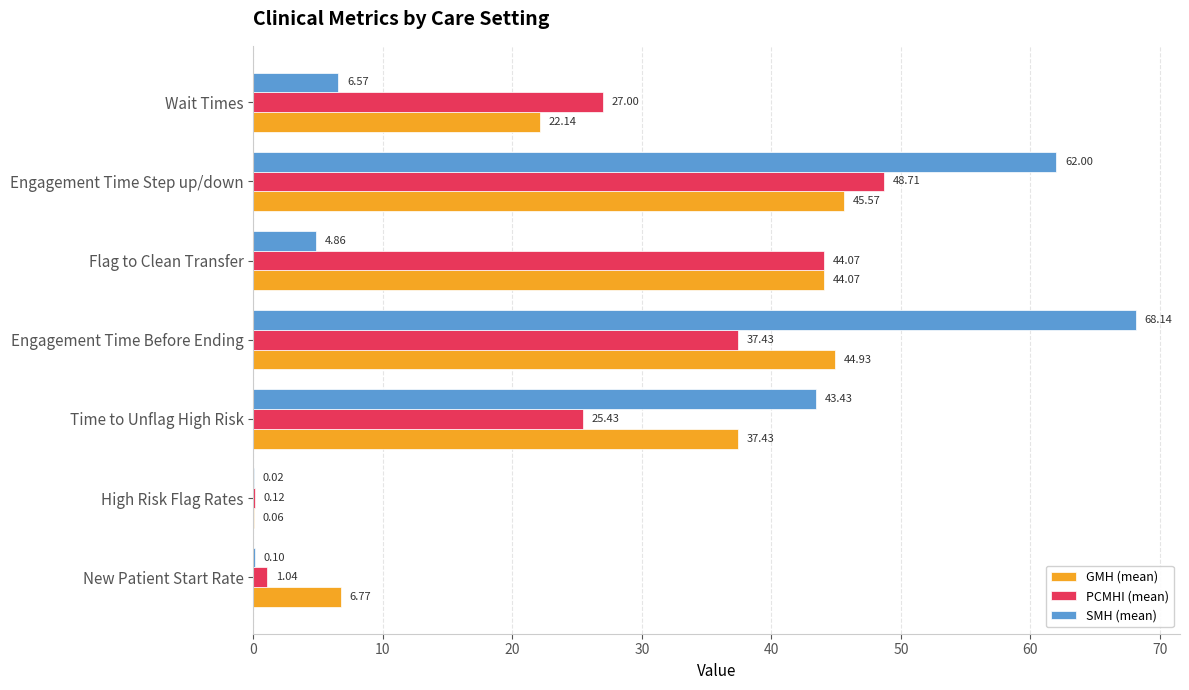

At which category is the sum across all series the highest?

Engagement Time Step up/down